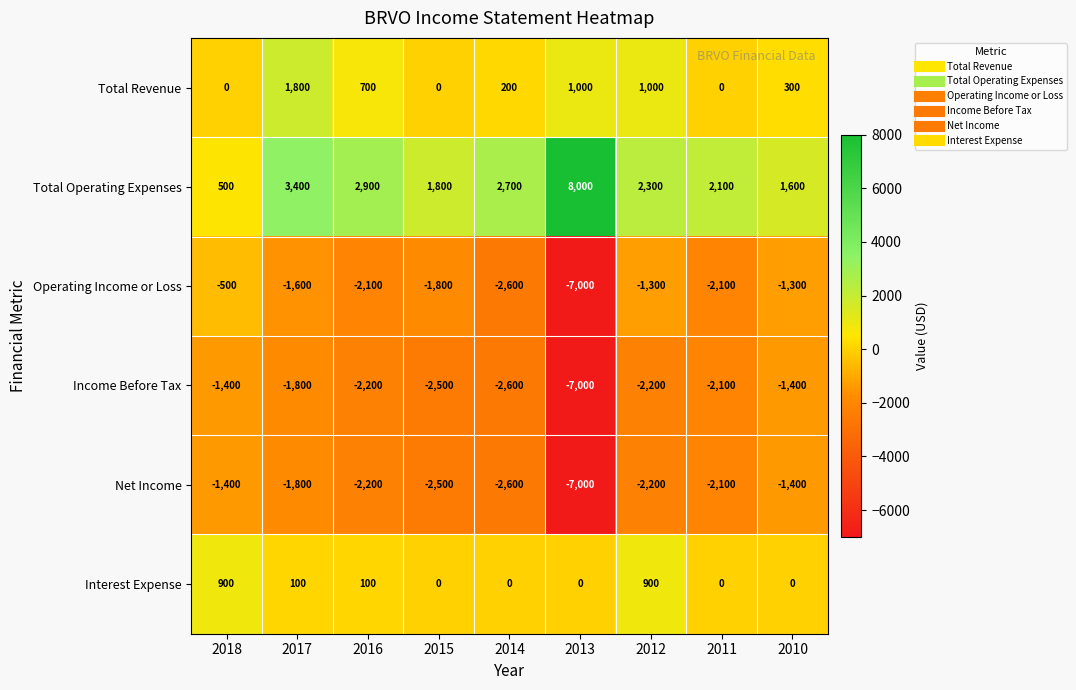

What is the sum of the Interest Expense values at 2010 and 2016?

100